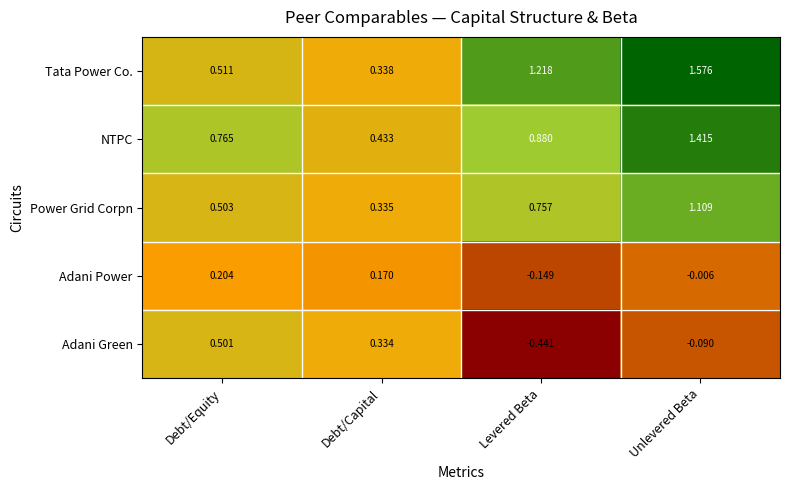

Which series has the largest total across all categories?

Tata Power Co.